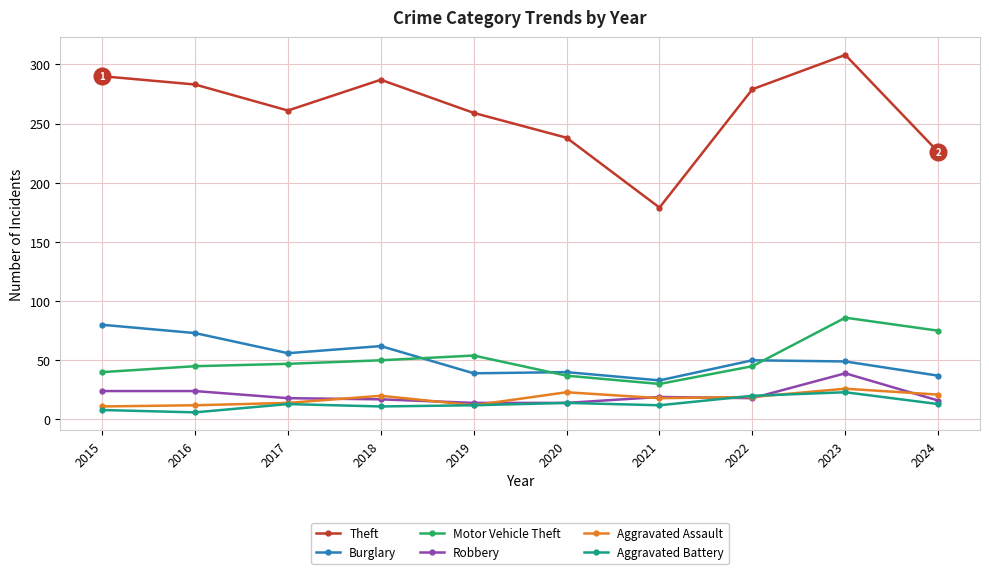

Is the value of Burglary at 2018 greater than the value of Aggravated Assault at 2022?

Yes